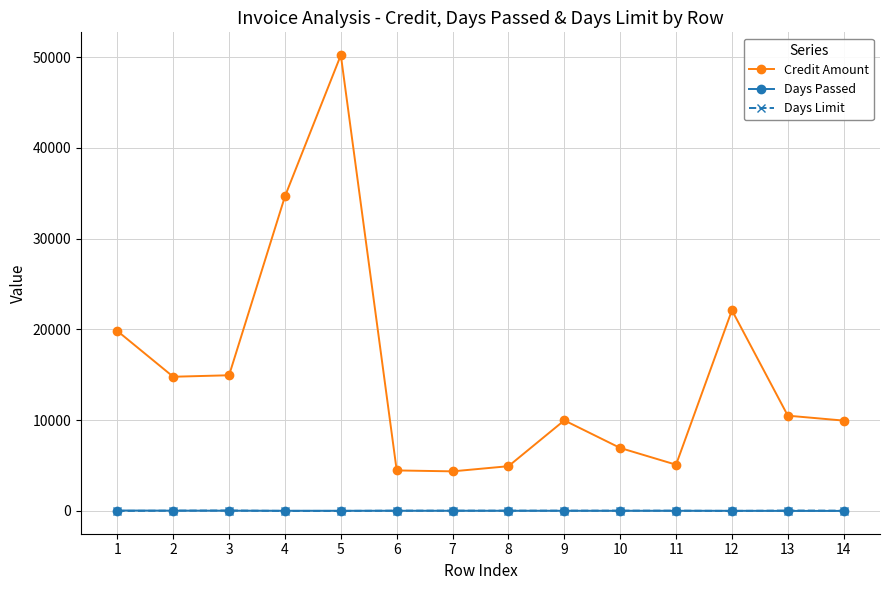

Which series has the largest total across all categories?

Credit Amount